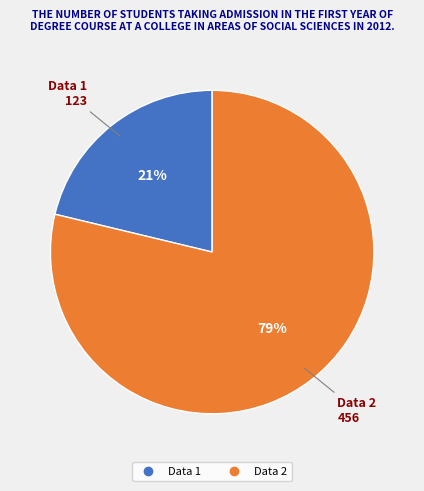

The Data 1 slice represents 21% of the pie. True or false?

True